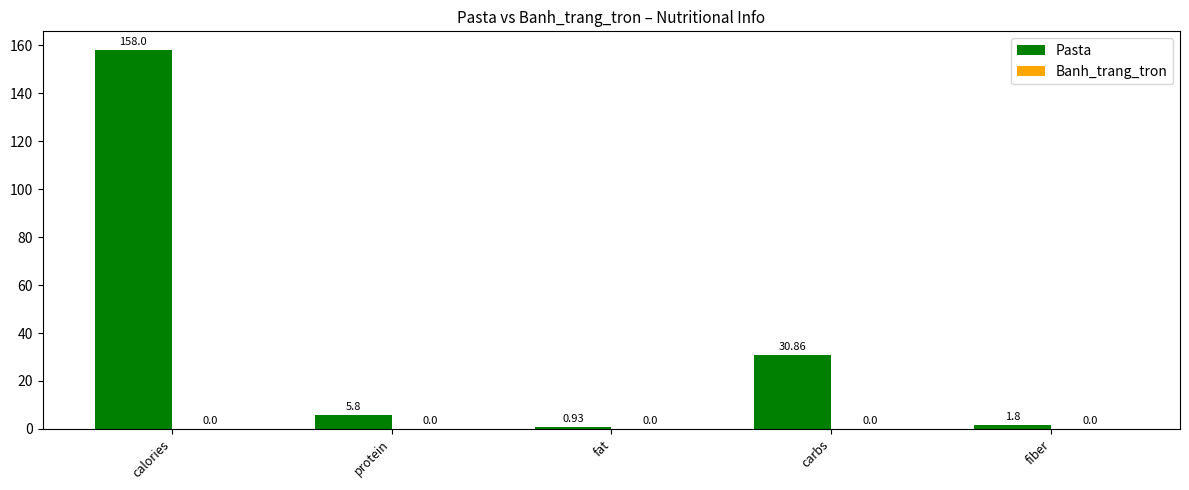

What is the difference between the second highest and second lowest values?

29.1